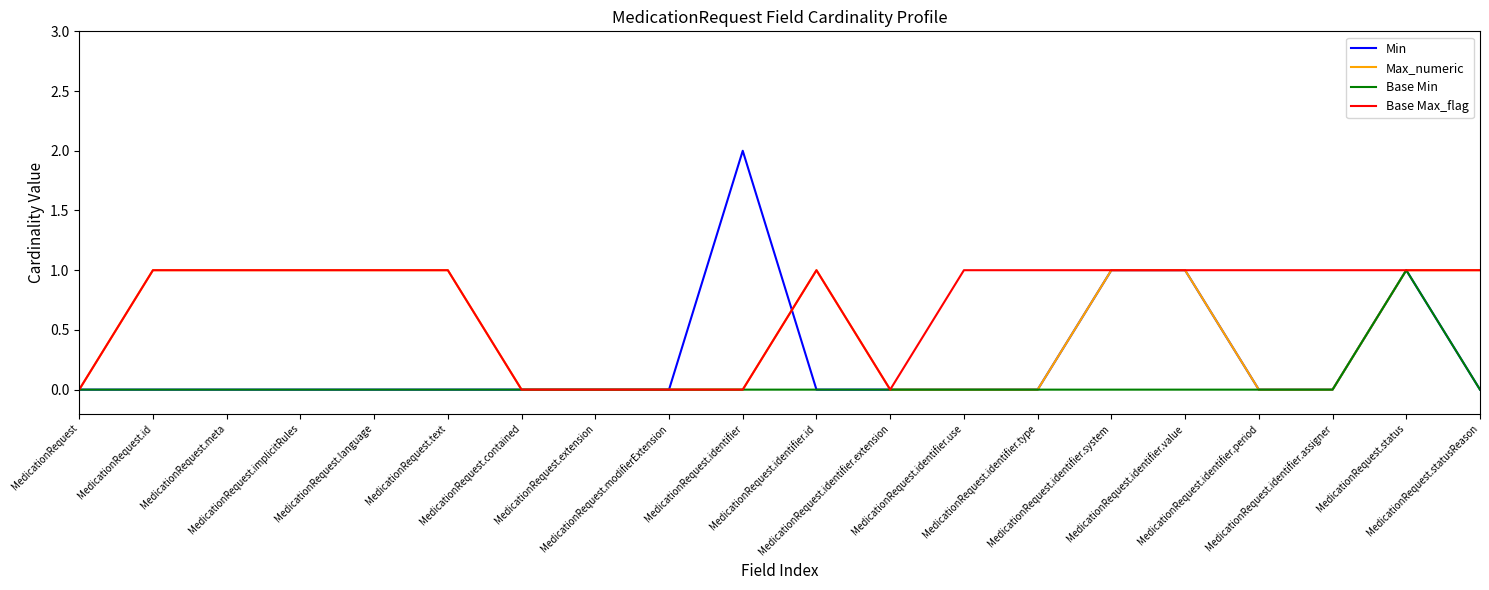

List the series in order of their overall mean, highest first.

Base Max_flag, Max_numeric, Min, Base Min